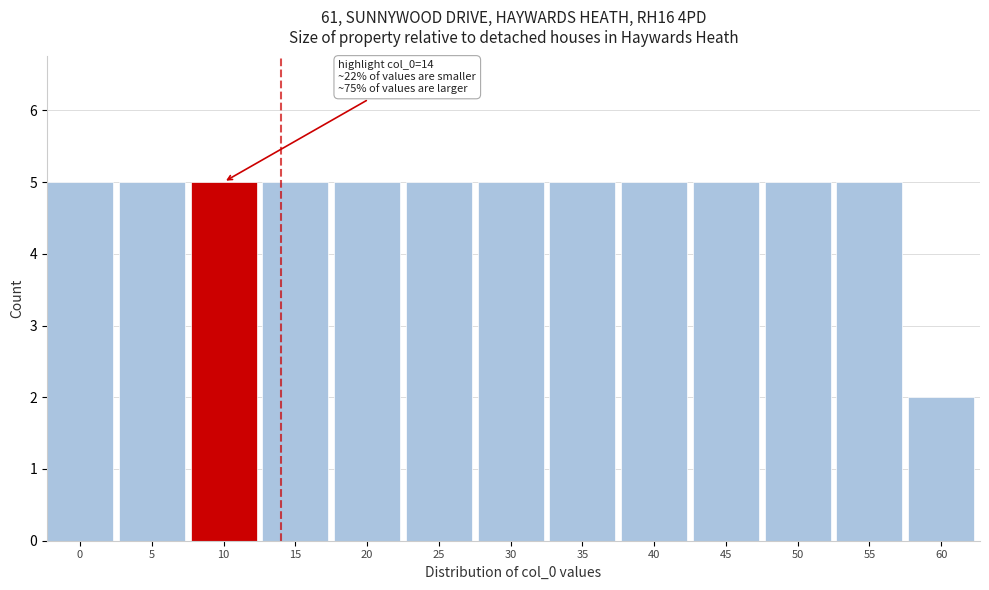

Reading left to right, transcribe all the data shown in this chart.

5	5	5	5	5	5	5	5	5	5	5	5	2